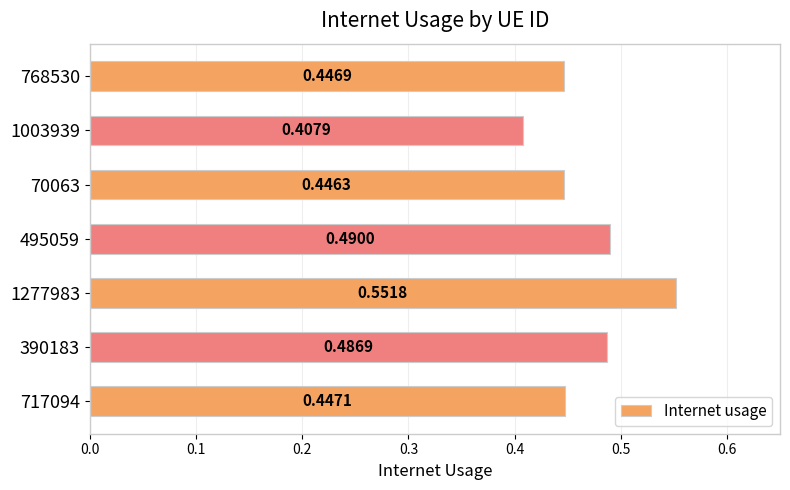

What is the sum of the values at 768530 and 717094?

0.9